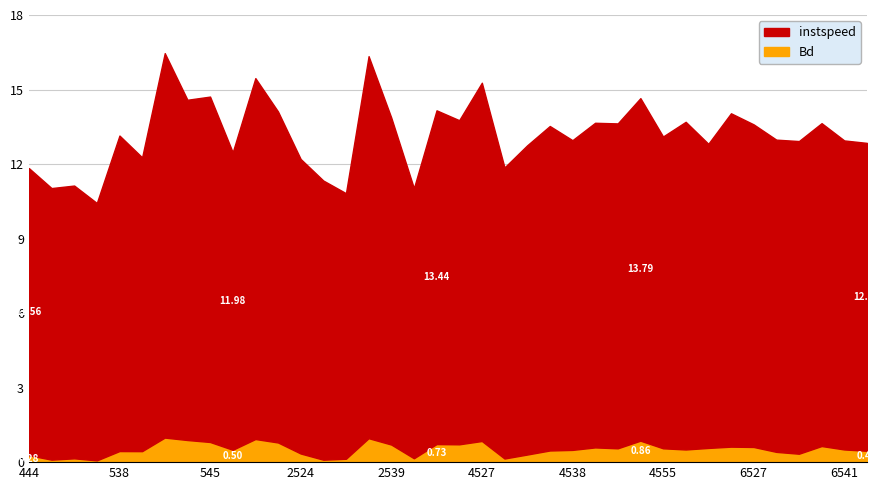

Count the number of data series in this chart.

2